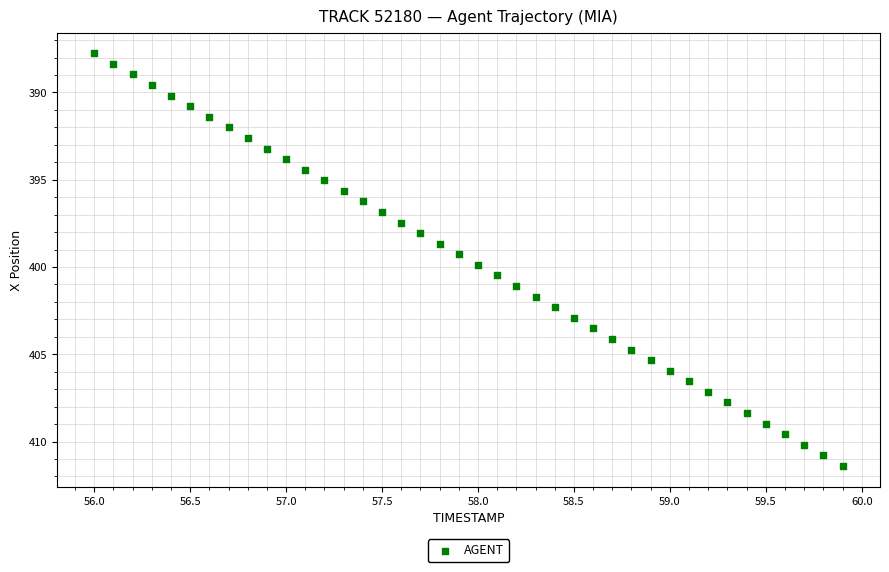

What is the range of X values (max minus min)?

3.9